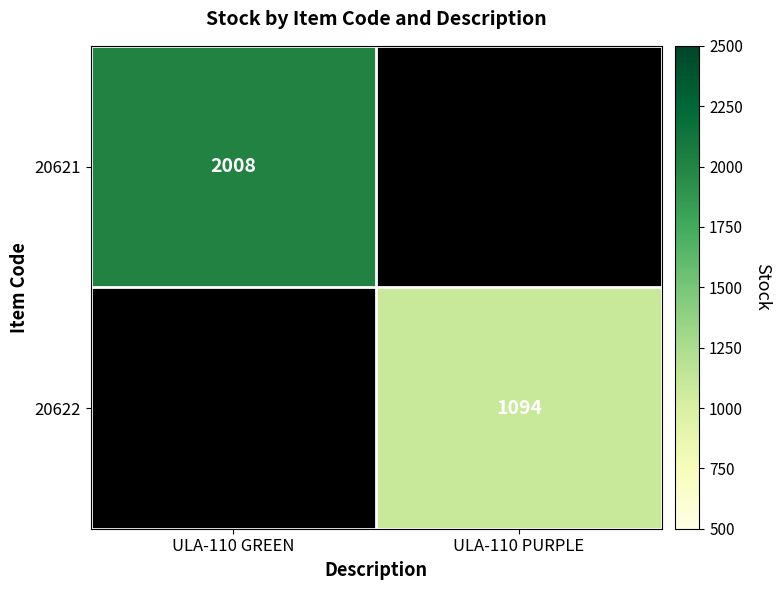

The value of 20621 at ULA-110 GREEN is 2722. True or false?

False